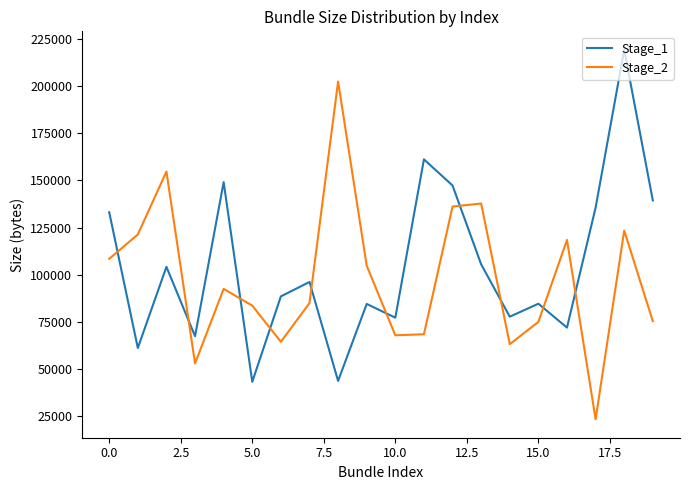

What is the difference between the maximum and minimum values in the Stage_2 series?

178856